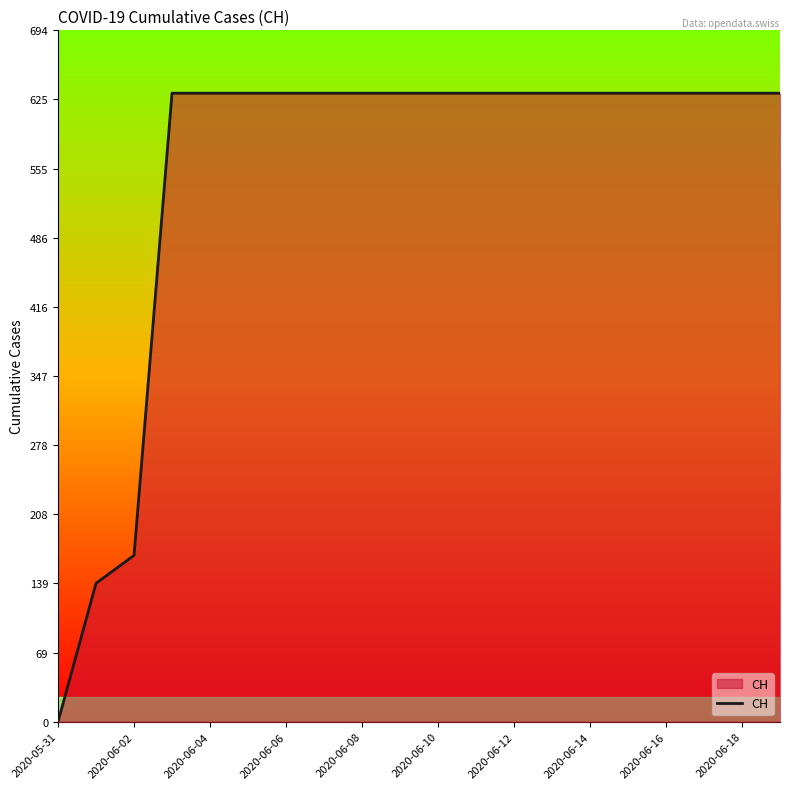

What is the greatest value displayed?

631